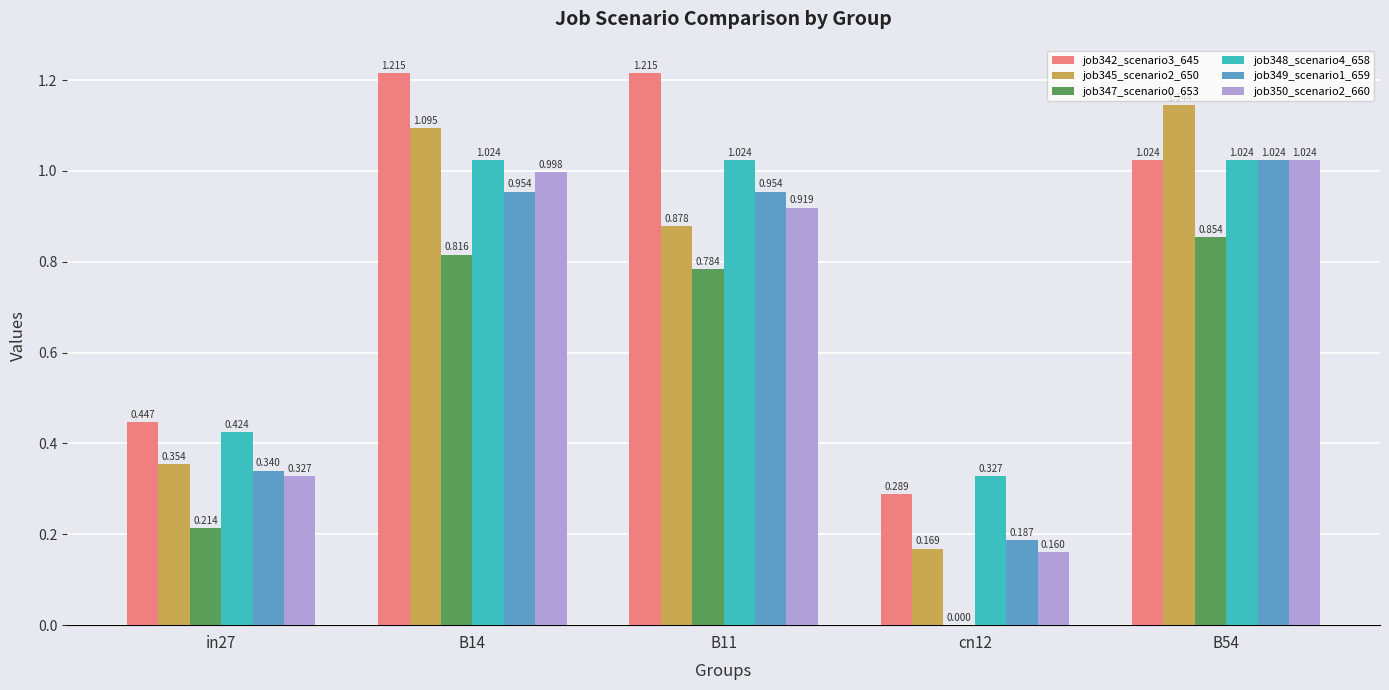

Is the value of job342_scenario3_645 at in27 greater than the value of job347_scenario0_653 at B14?

No